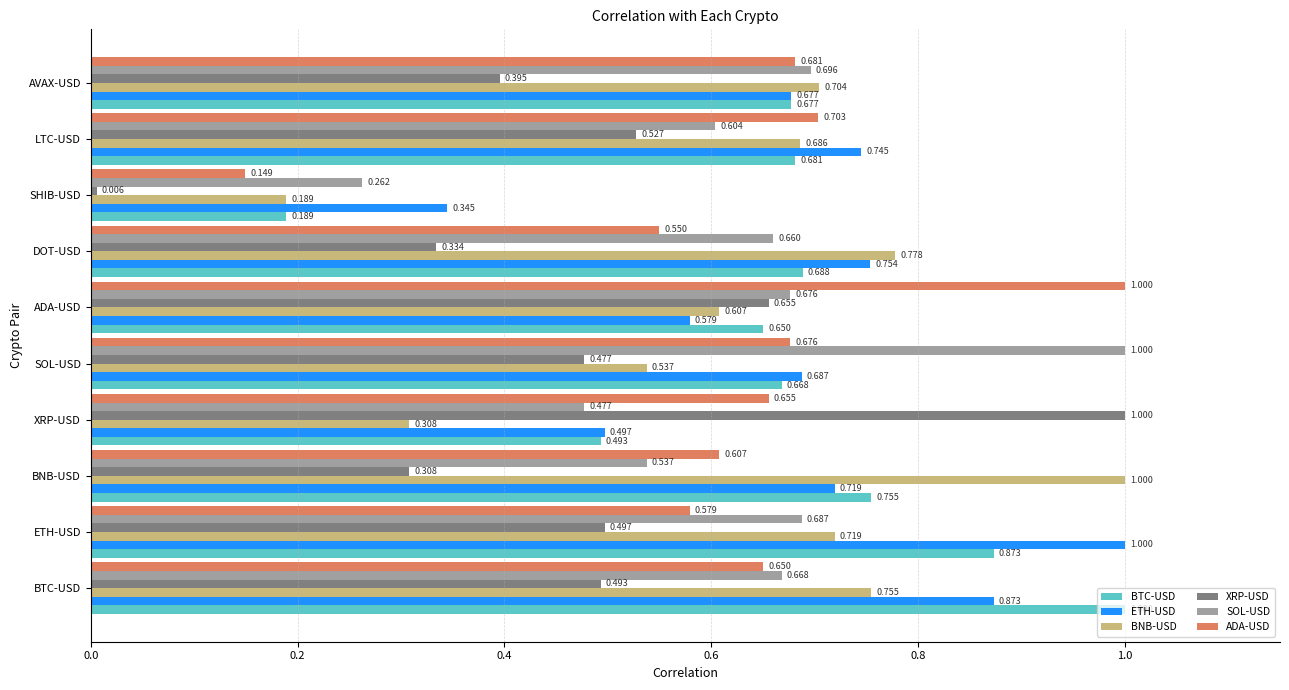

Rank the series at SOL-USD from lowest to highest value.

XRP-USD, BNB-USD, BTC-USD, ADA-USD, ETH-USD, SOL-USD